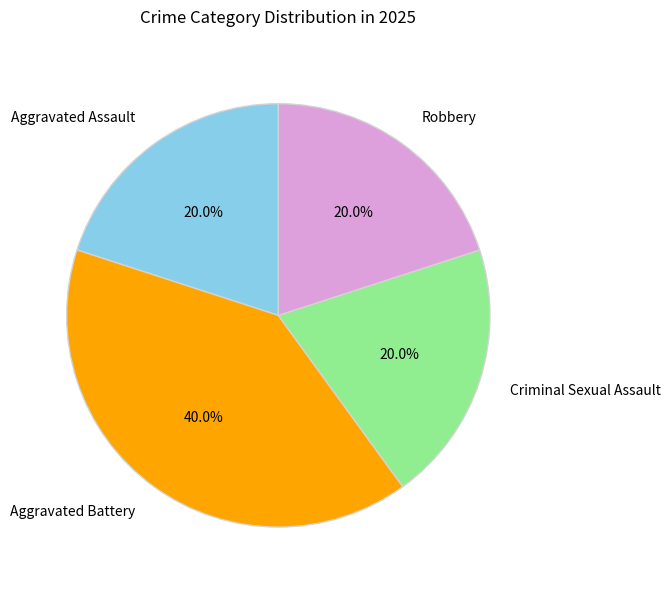

To the nearest percent, what is the difference between the largest and smallest slice percentages?

20%